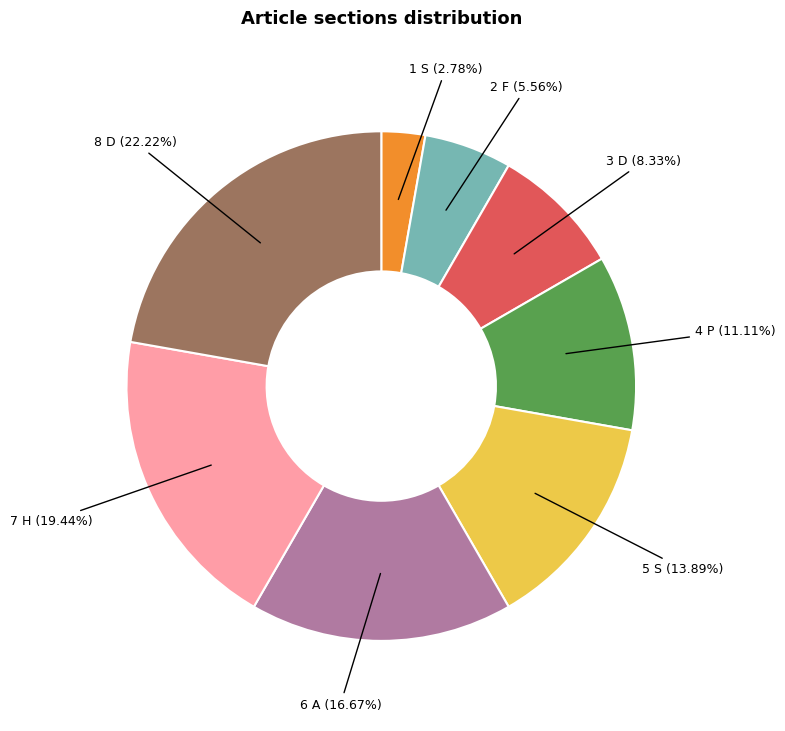

Is there any slice that represents more than half of the pie?

No